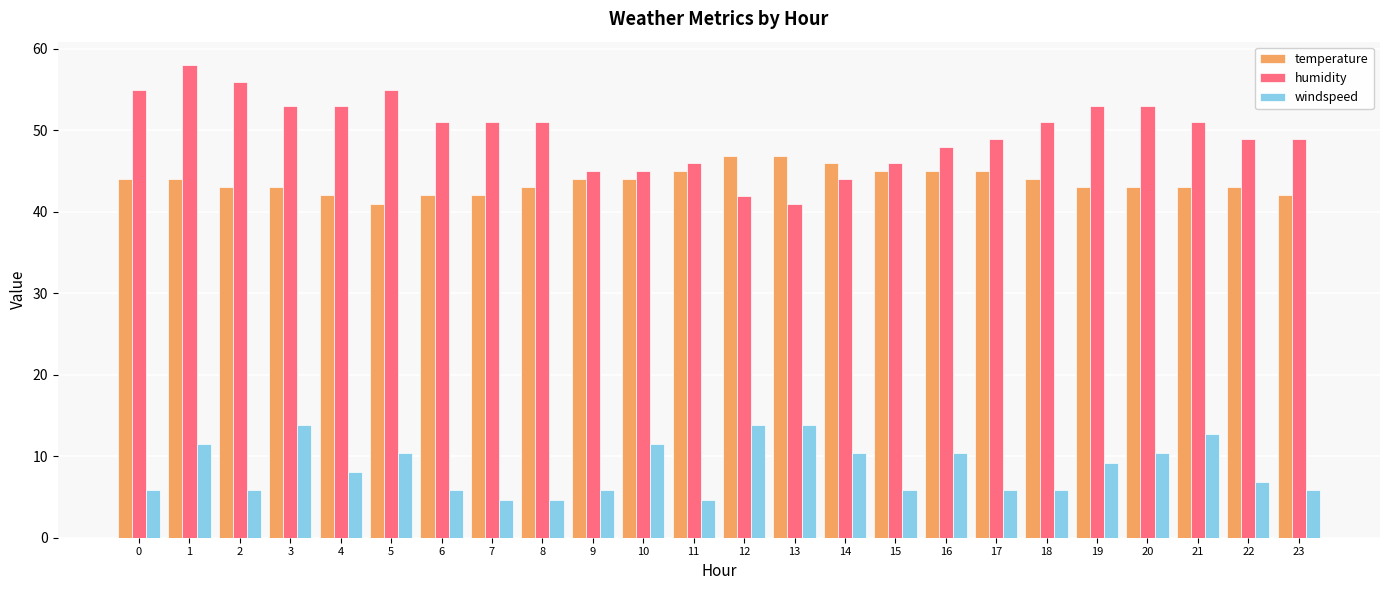

What is the maximum value shown in the chart?

58.0